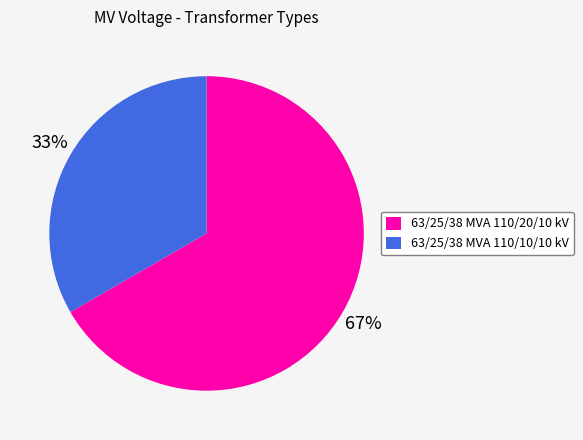

To the nearest percent, what portion does 63/25/38 MVA 110/10/10 kV represent?

33%